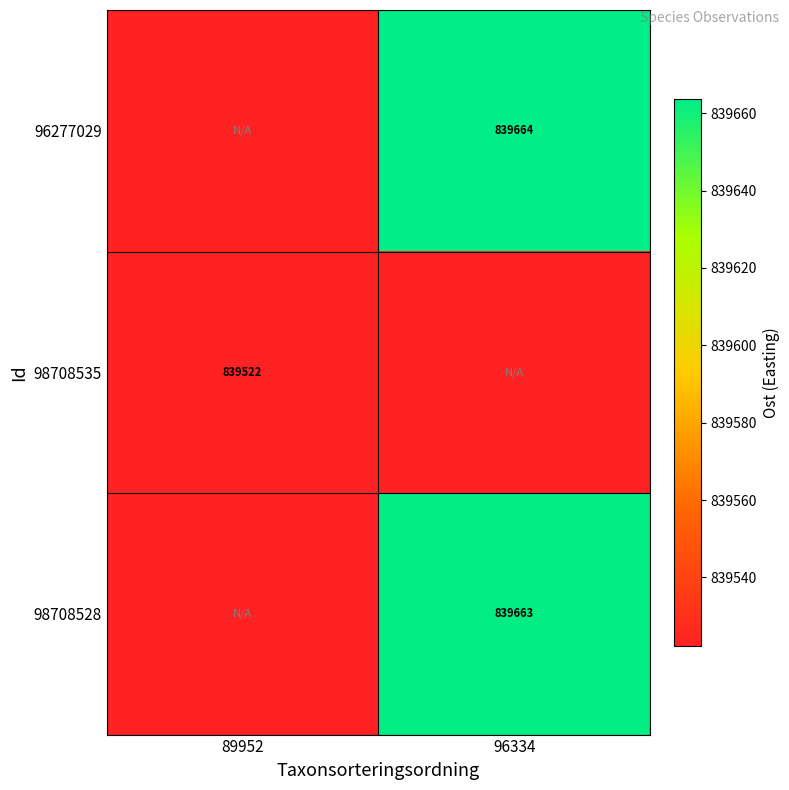

List the series in order of their peak value, highest first.

96277029, 98708528, 98708535